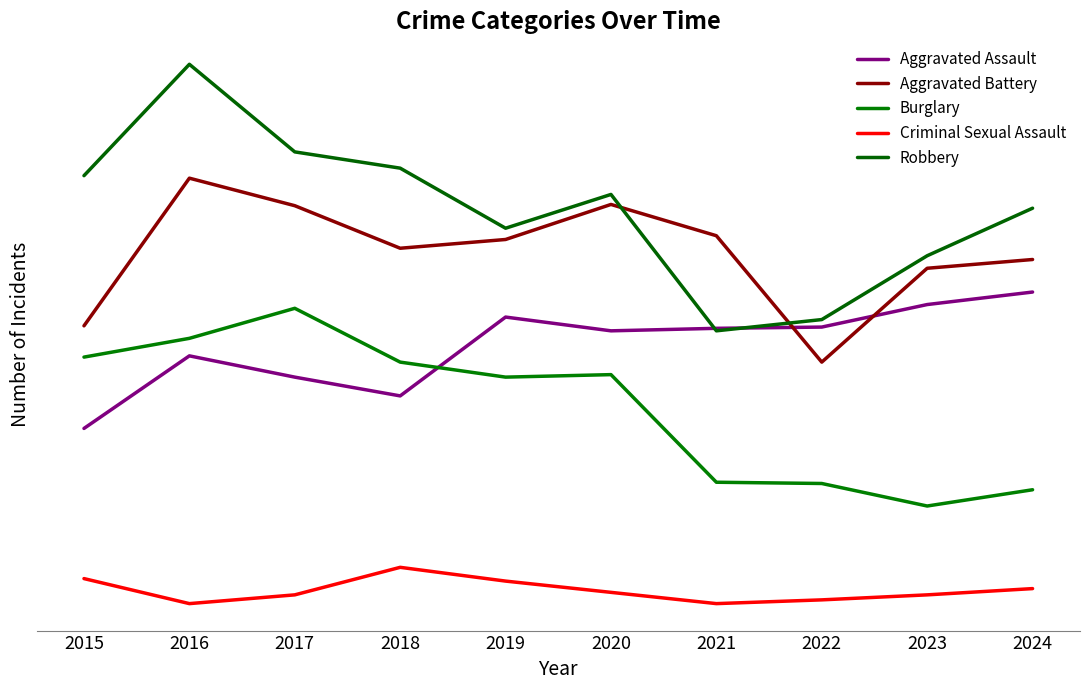

True or false: Robbery and Burglary intersect in this chart.

False